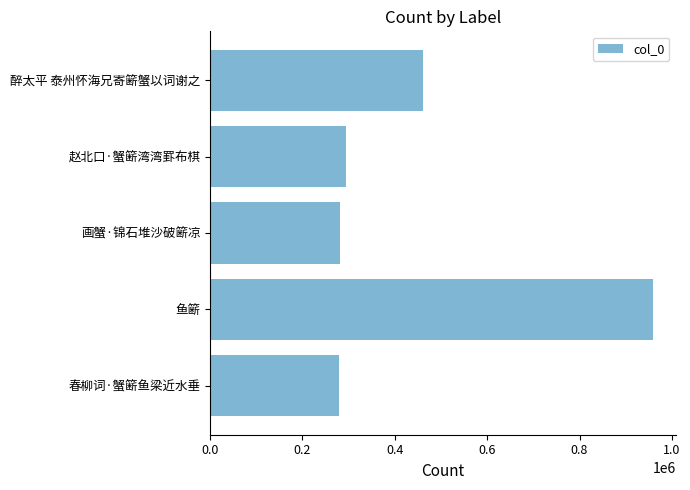

What is the sum of all values?

2276242